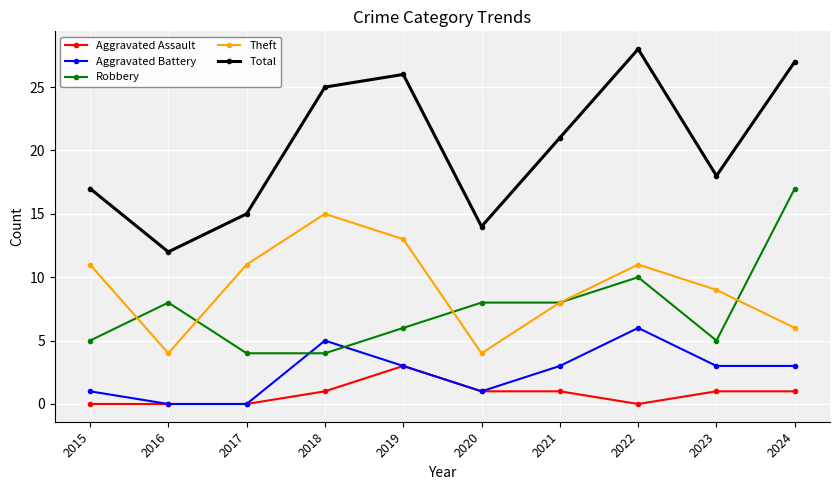

How many series are shown in this chart?

5